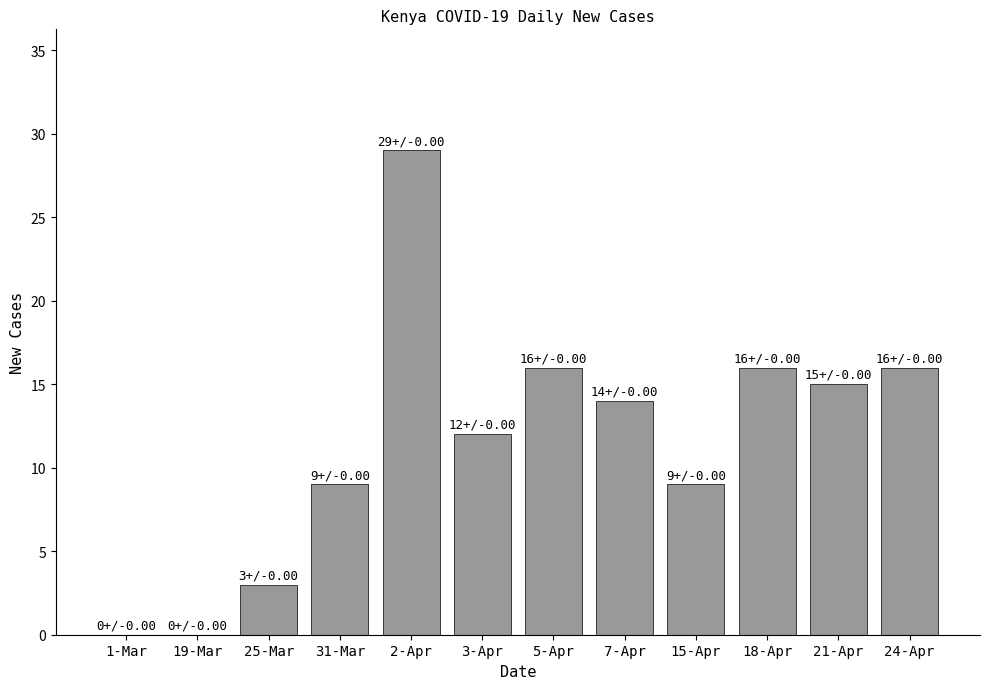

At which label does the data first exceed 14?

2-Apr